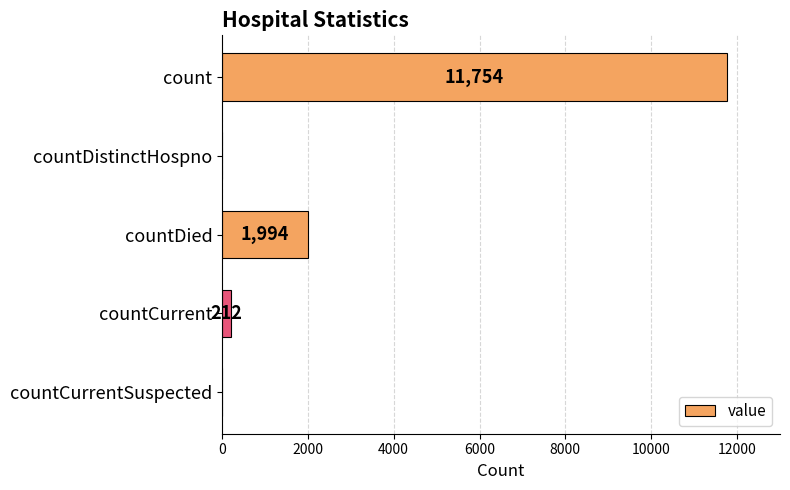

The chart shows a value of 3058 at countDied. True or false?

False